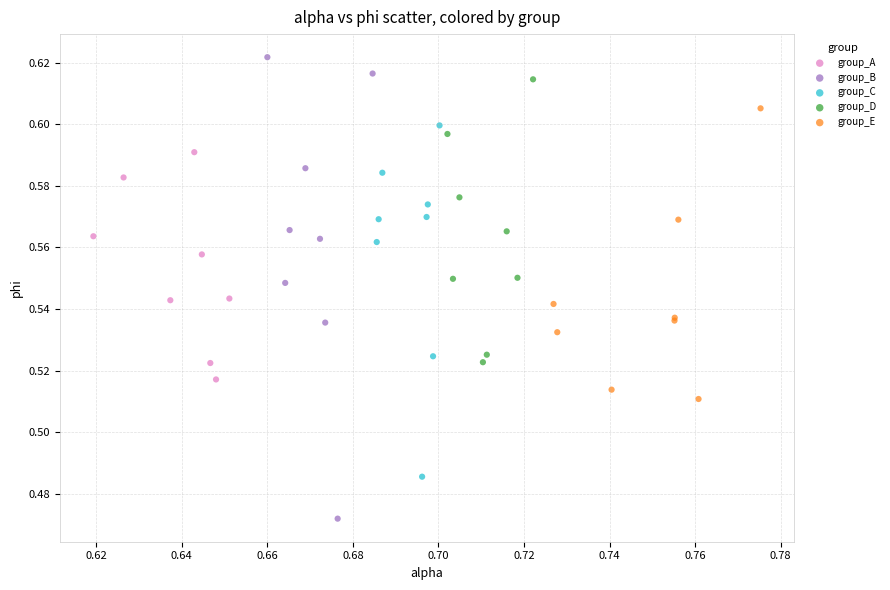

Which series reaches the minimum Y coordinate?

group_B